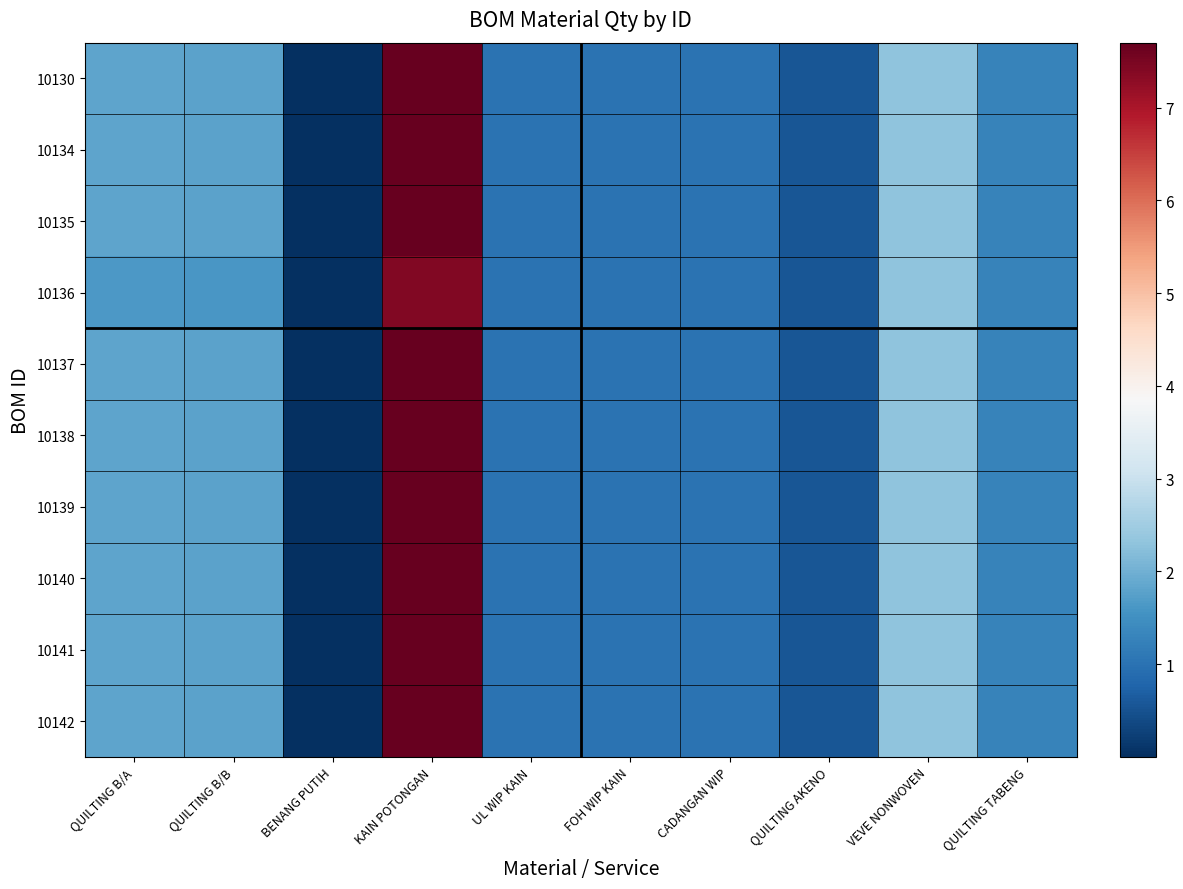

Rank the series by their maximum value, from lowest to highest.

10136, 10130, 10134, 10135, 10137, 10138, 10139, 10140, 10141, 10142